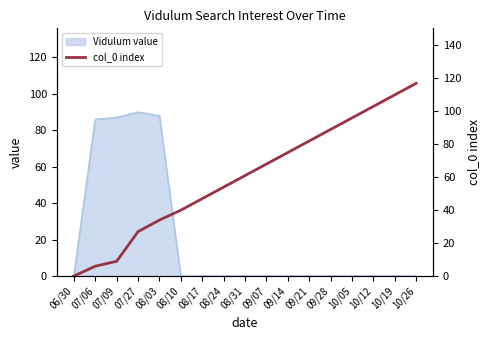

What is the value of the 8th point from the left?

54